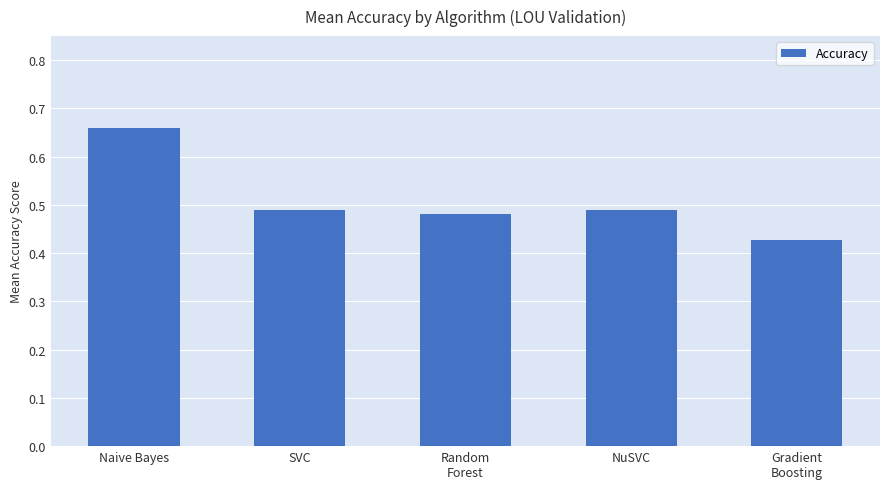

How many values are between 0 and 1?

5